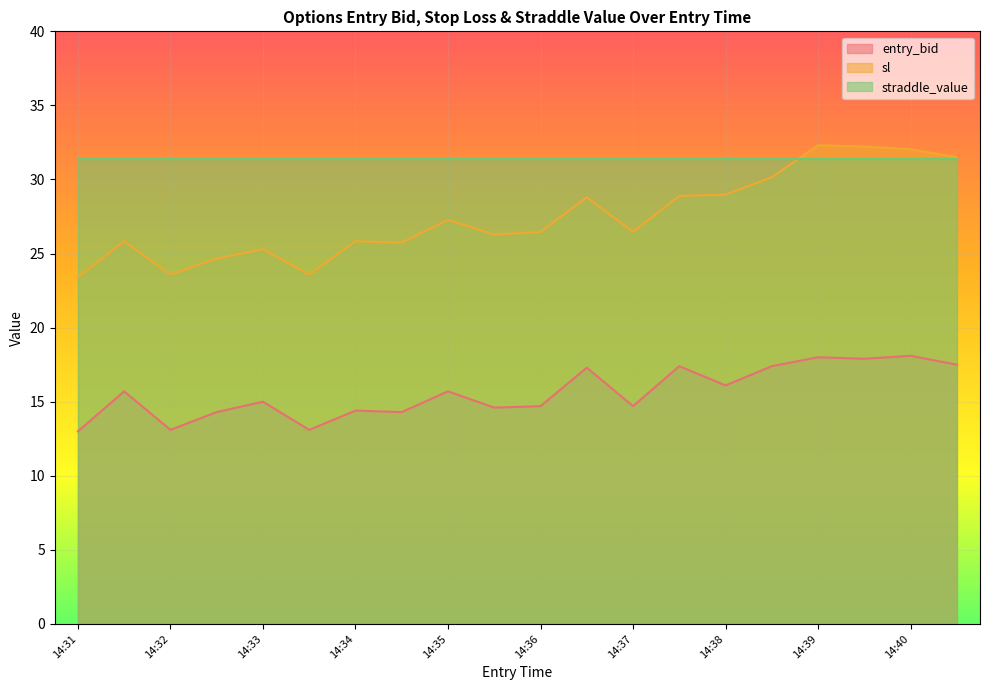

At which category does entry_bid reach its first local valley?

14:32